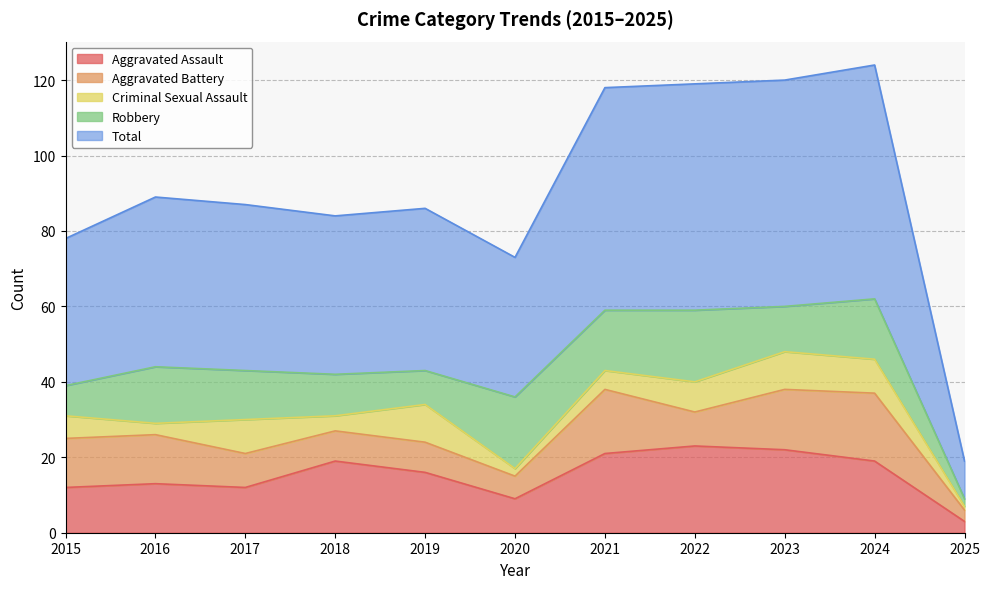

Reading left to right, extract all data points from this chart.

Aggravated Assault: 2015=12	2016=13	2017=12	2018=19	2019=16	2020=9	2021=21	2022=23	2023=22	2024=19	2025=3
Aggravated Battery: 2015=13	2016=13	2017=9	2018=8	2019=8	2020=6	2021=17	2022=9	2023=16	2024=18	2025=3
Criminal Sexual Assault: 2015=6	2016=3	2017=9	2018=4	2019=10	2020=2	2021=5	2022=8	2023=10	2024=9	2025=1
Robbery: 2015=8	2016=15	2017=13	2018=11	2019=9	2020=19	2021=16	2022=19	2023=12	2024=16	2025=2
Total: 2015=39	2016=45	2017=44	2018=42	2019=43	2020=37	2021=59	2022=60	2023=60	2024=62	2025=10